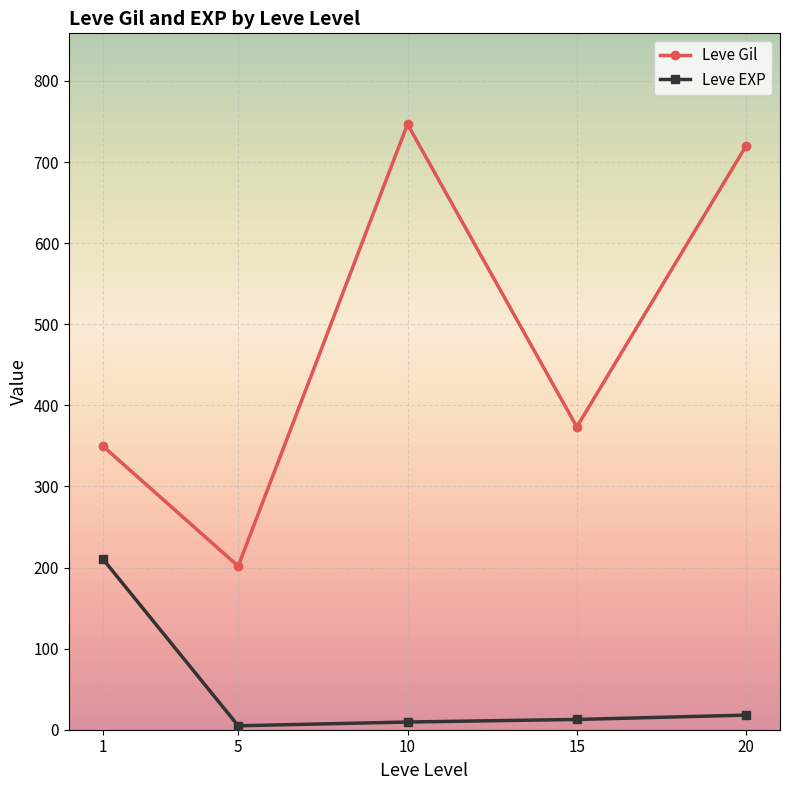

Is the value of Leve EXP at 15 greater than the value of Leve Gil at 10?

No